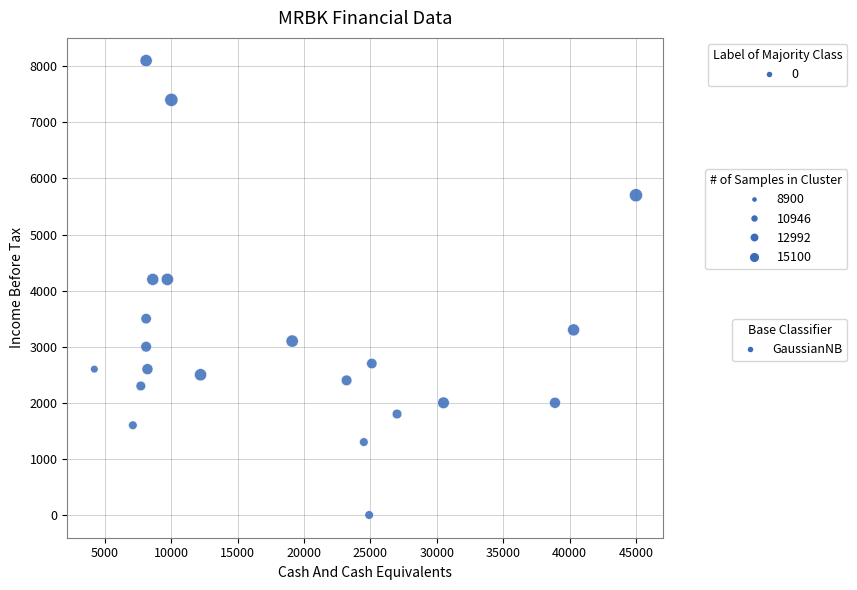

What is the range of Y values (max minus min)?

8100